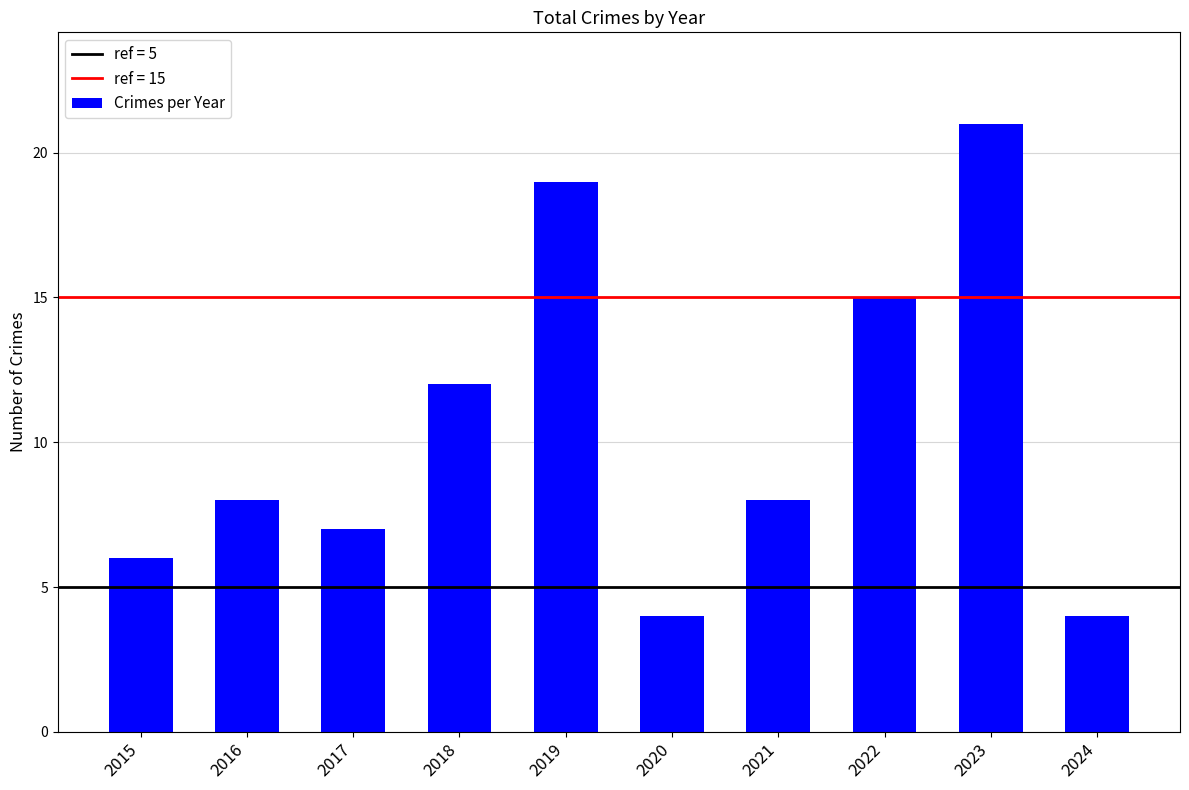

What is the difference between the second highest and minimum values?

15